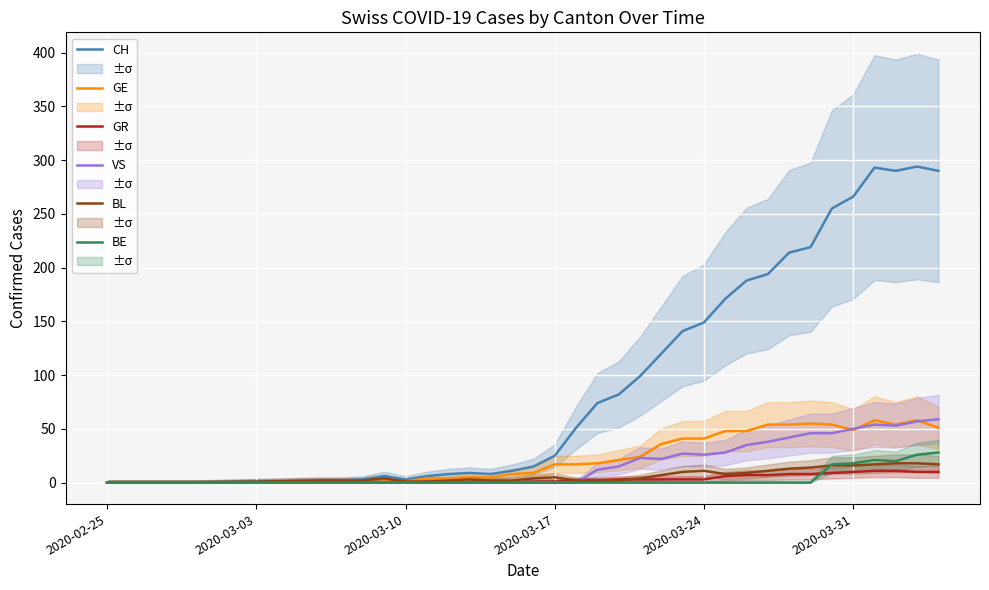

Reading left to right, extract all data points from this chart.

CH: 0	0	0	0	0	2	2	3	6	3	6	8	9	8	11	15	25	51	74	82	99	120	141	149	171	188	194	214	219	255	266	293	290	294	290
GE: 0	0	0	0	0	0	0	0	1	1	4	4	5	5	8	9	17	17	18	21	24	36	41	41	48	48	54	54	55	54	49	58	54	58	51
GR: 0	0	0	0	0	0	0	0	0	0	0	0	0	0	0	1	1	2	2	3	3	3	3	3	6	7	7	8	8	9	10	11	11	10	10
VS: 0	0	0	0	0	0	0	0	0	0	0	0	0	0	0	0	0	0	12	15	23	22	27	26	28	35	38	42	46	46	50	54	53	57	59
BL: 0	0	0	0	0	2	2	2	4	1	1	2	3	2	2	4	5	2	2	2	4	7	10	11	8	9	11	13	14	16	16	17	18	18	17
BE: 0	0	0	0	0	0	0	0	0	0	0	0	0	0	0	0	0	0	0	0	0	0	0	0	0	0	0	0	0	17	18	21	20	26	28